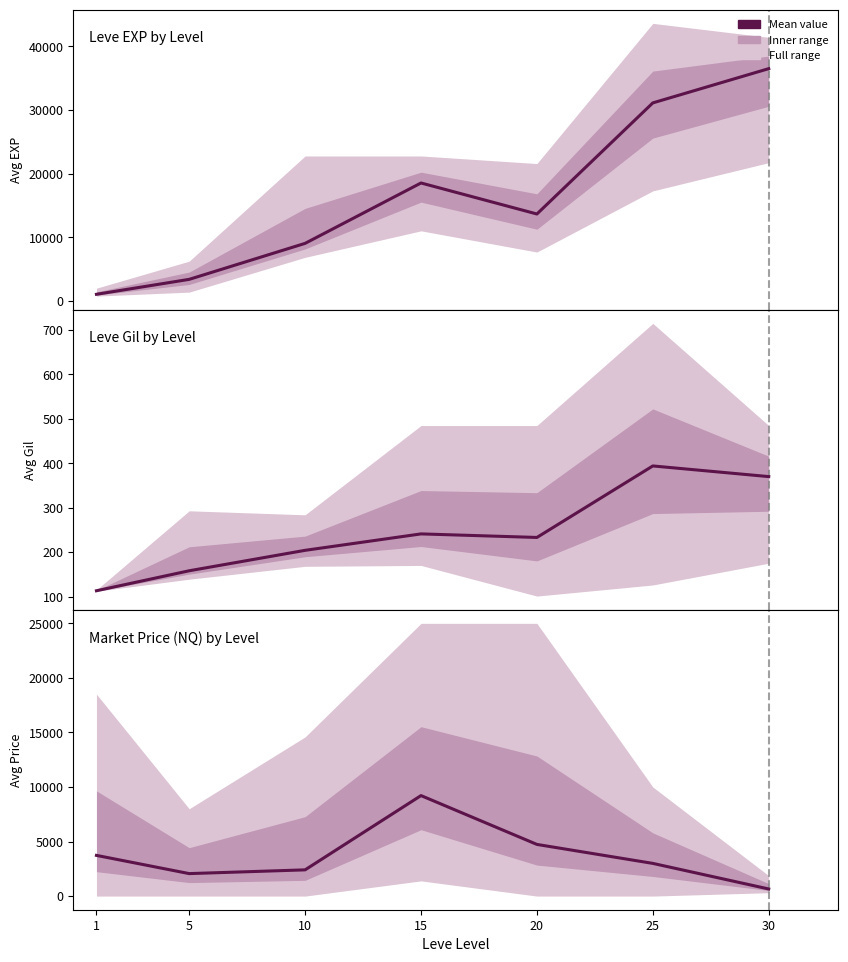

At which label does Market Price (NQ) by Level first exceed 2997?

1